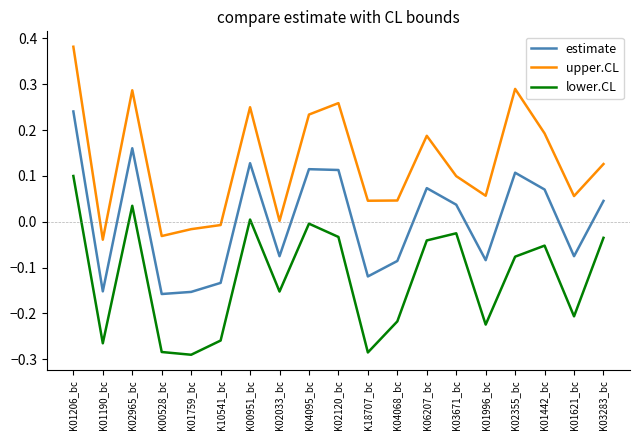

What position from the right is K03283_bc?

1